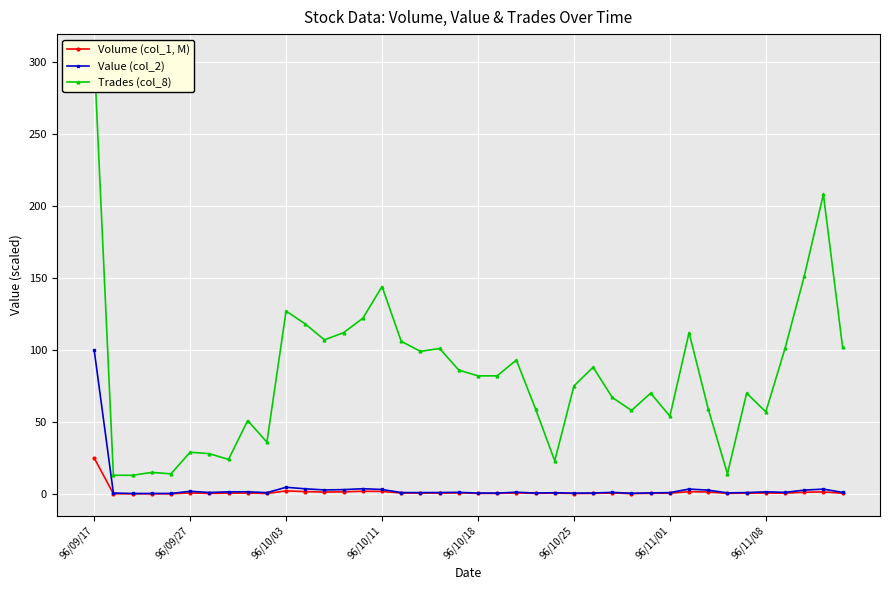

At which category is the sum across all series the highest?

96/09/17